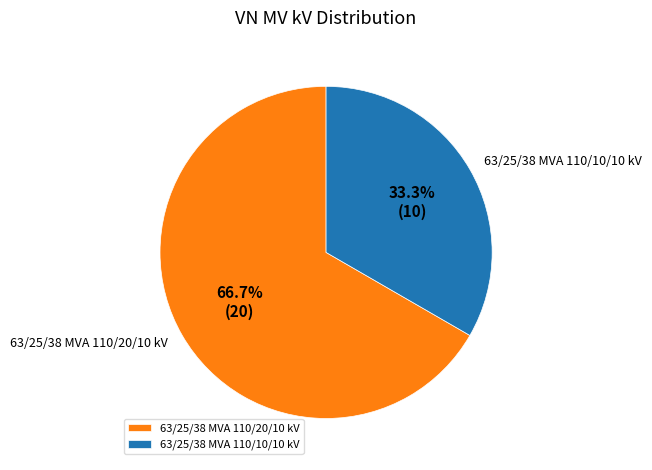

True or false: 63/25/38 MVA 110/20/10 kV accounts for 76% of the total.

False